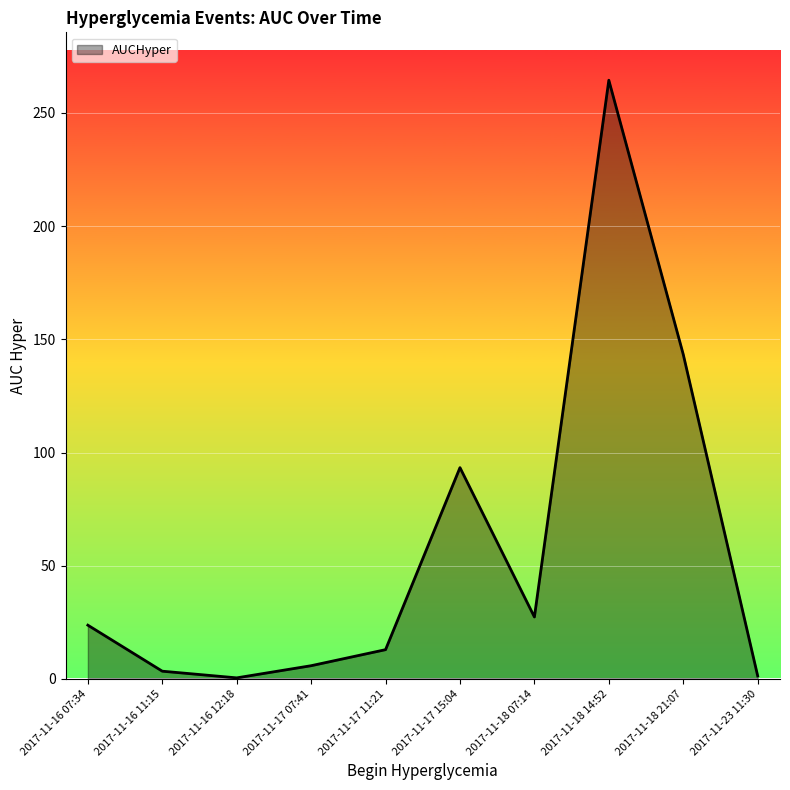

Which label corresponds to the largest value in the chart?

2017-11-18 14:52